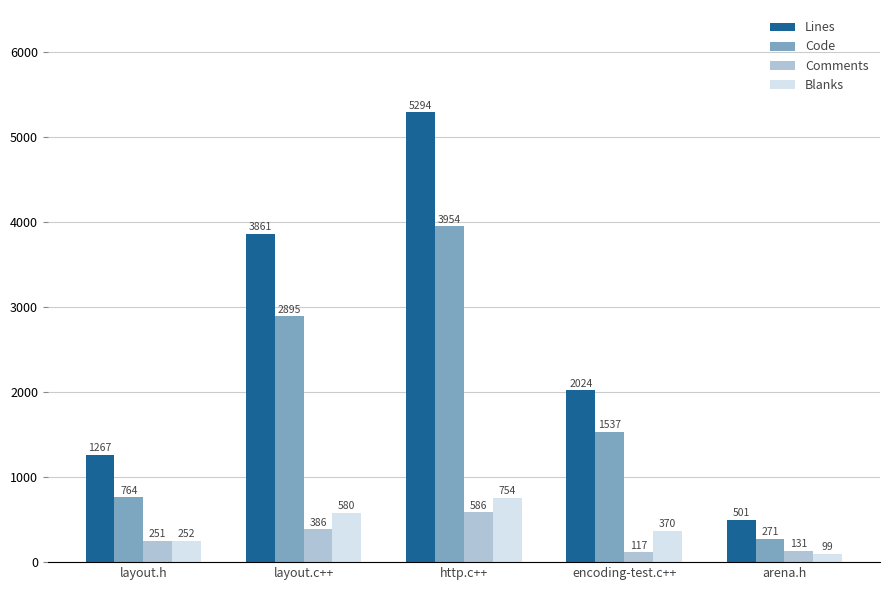

At which category is the sum across all series the highest?

http.c++